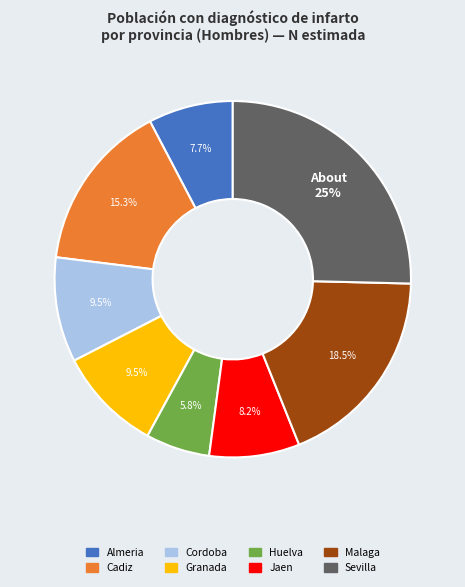

To the nearest percent, what portion does Jaen represent?

8%